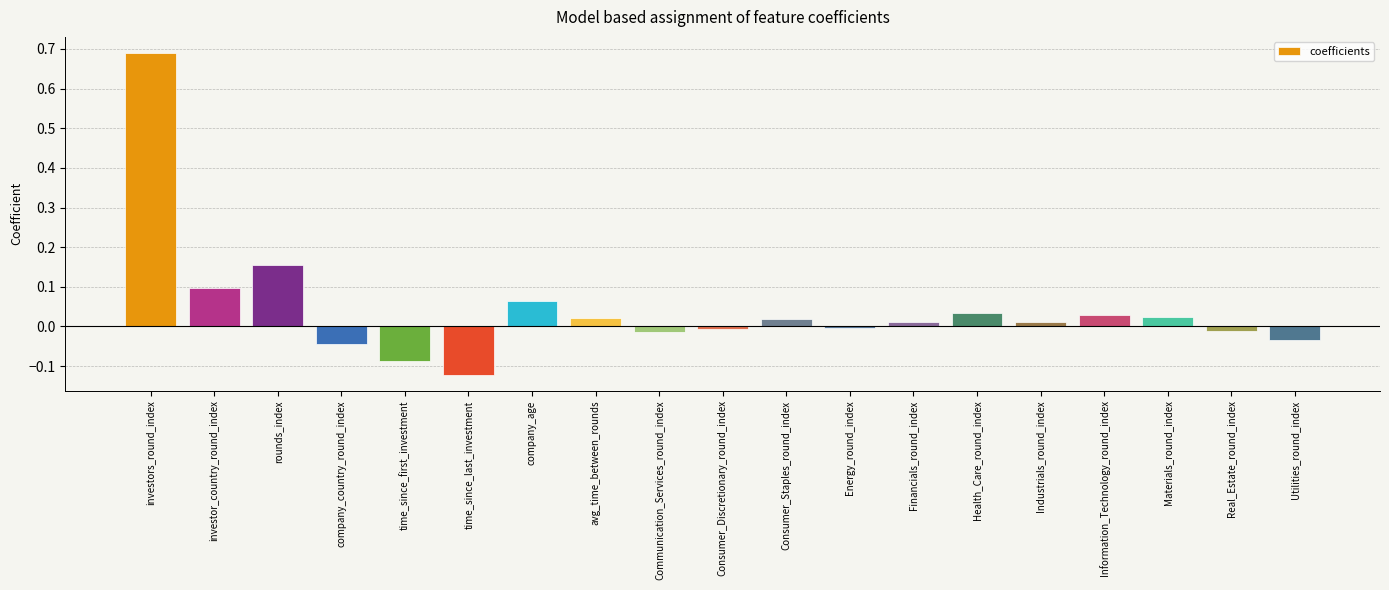

The chart shows a value of 0.0 at investor_country_round_index. True or false?

False